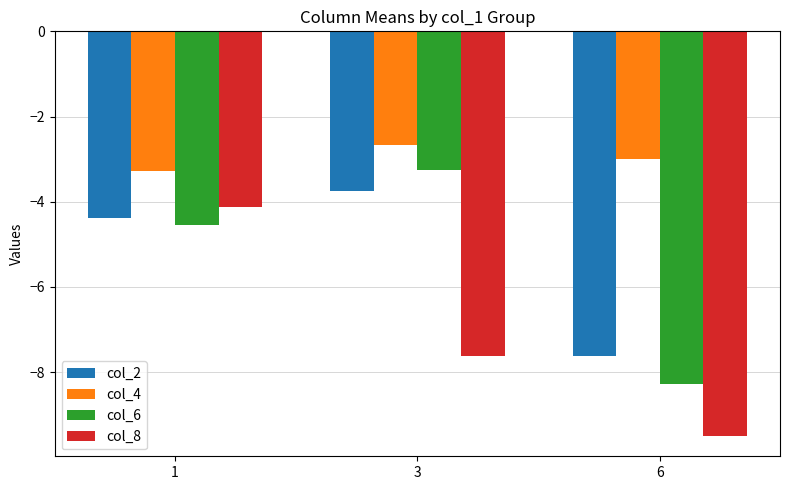

What is the difference between the highest and lowest values at 1?

1.3